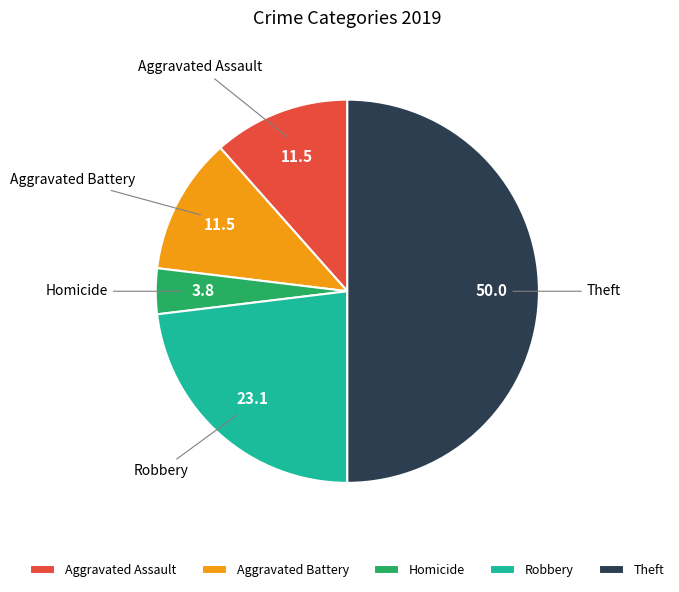

True or false: Theft accounts for 50% of the total.

True